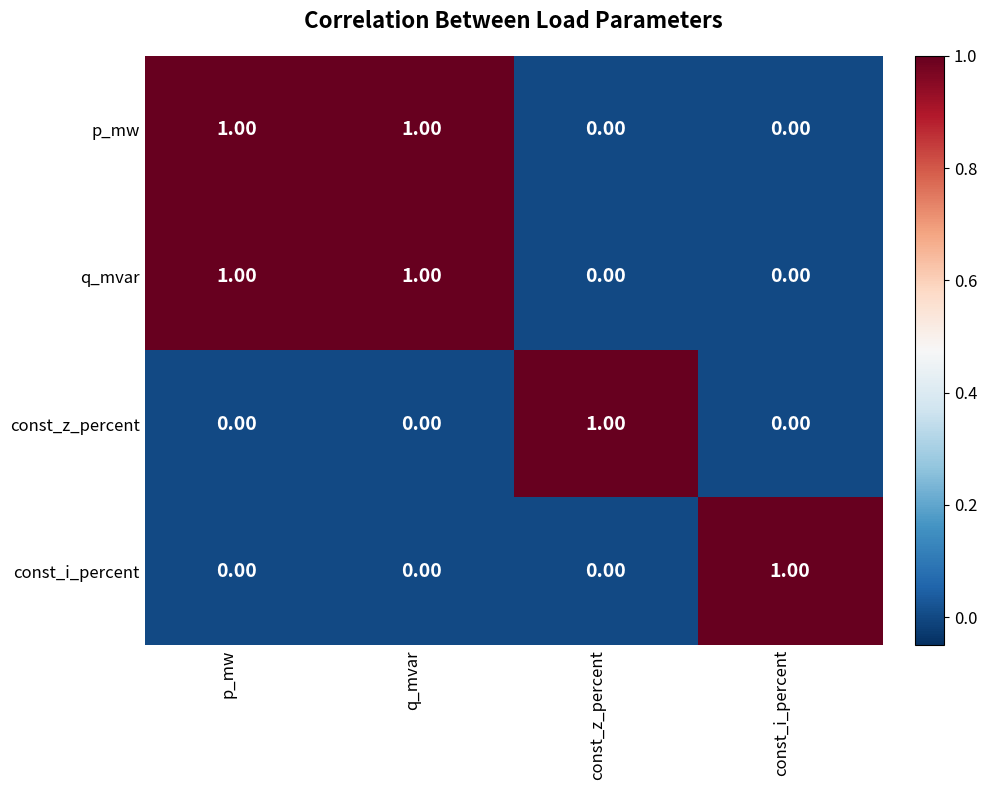

At how many categories does at least one series exceed 0?

4